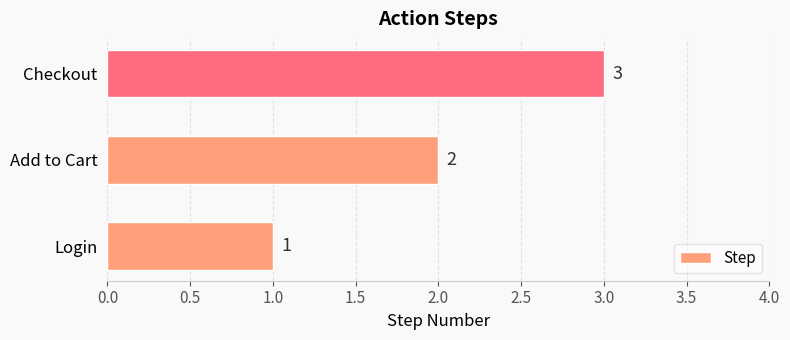

Does the chart contain any negative values?

No